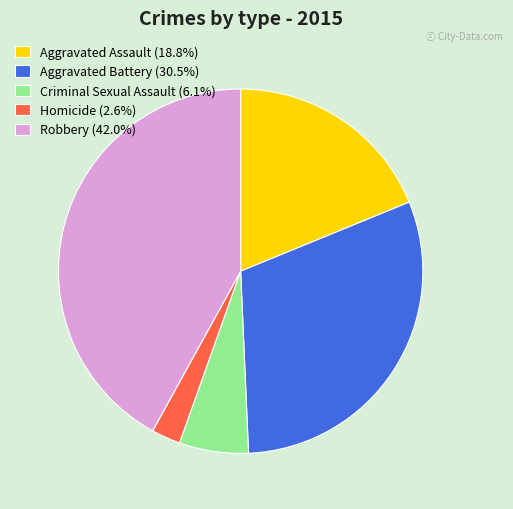

Rank the categories by value from lowest to highest.

Homicide, Criminal Sexual Assault, Aggravated Assault, Aggravated Battery, Robbery